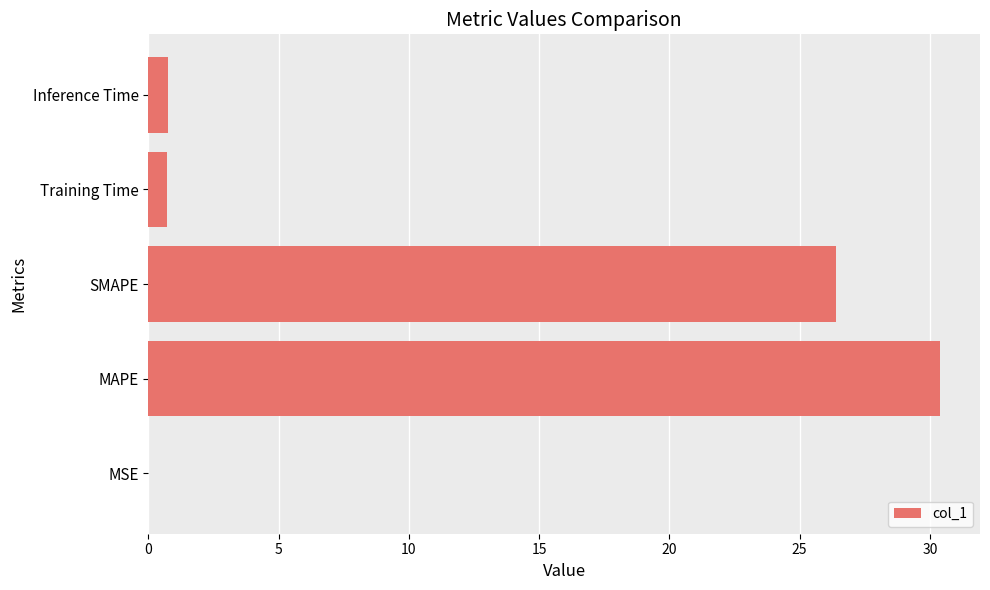

What is the maximum value shown in the chart?

30.4